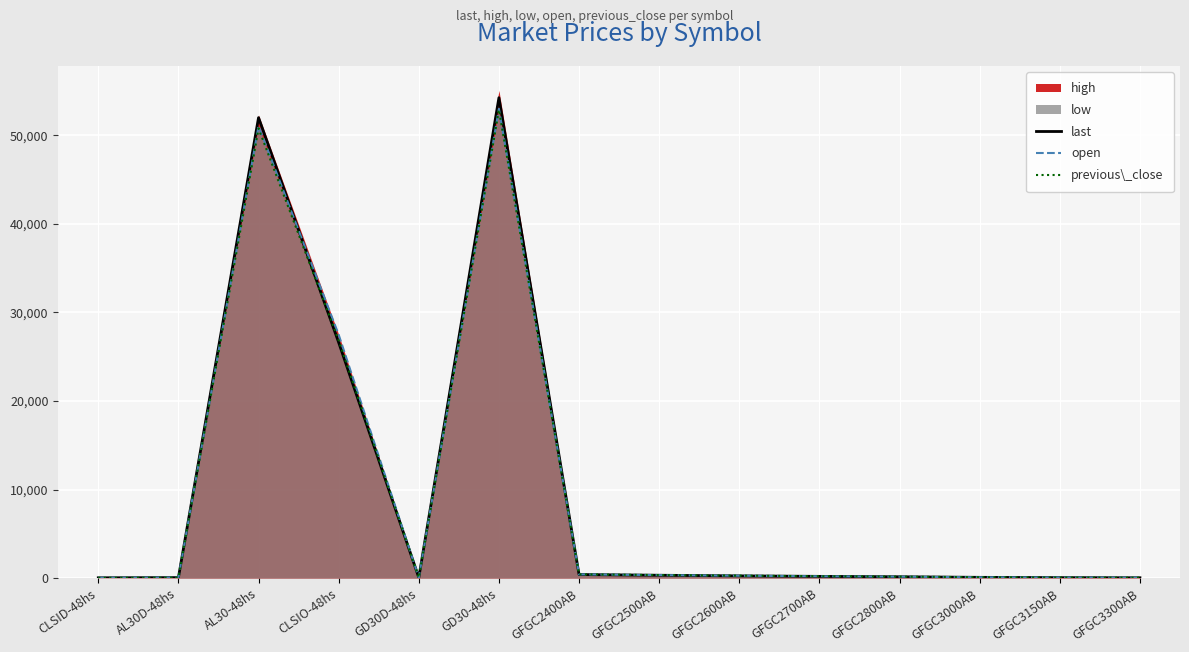

What is the label of the 11th point from the right?

CLSIO-48hs